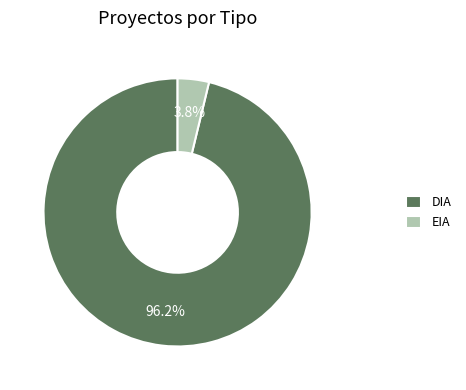

What percentage is the EIA slice, to the nearest percent?

4%